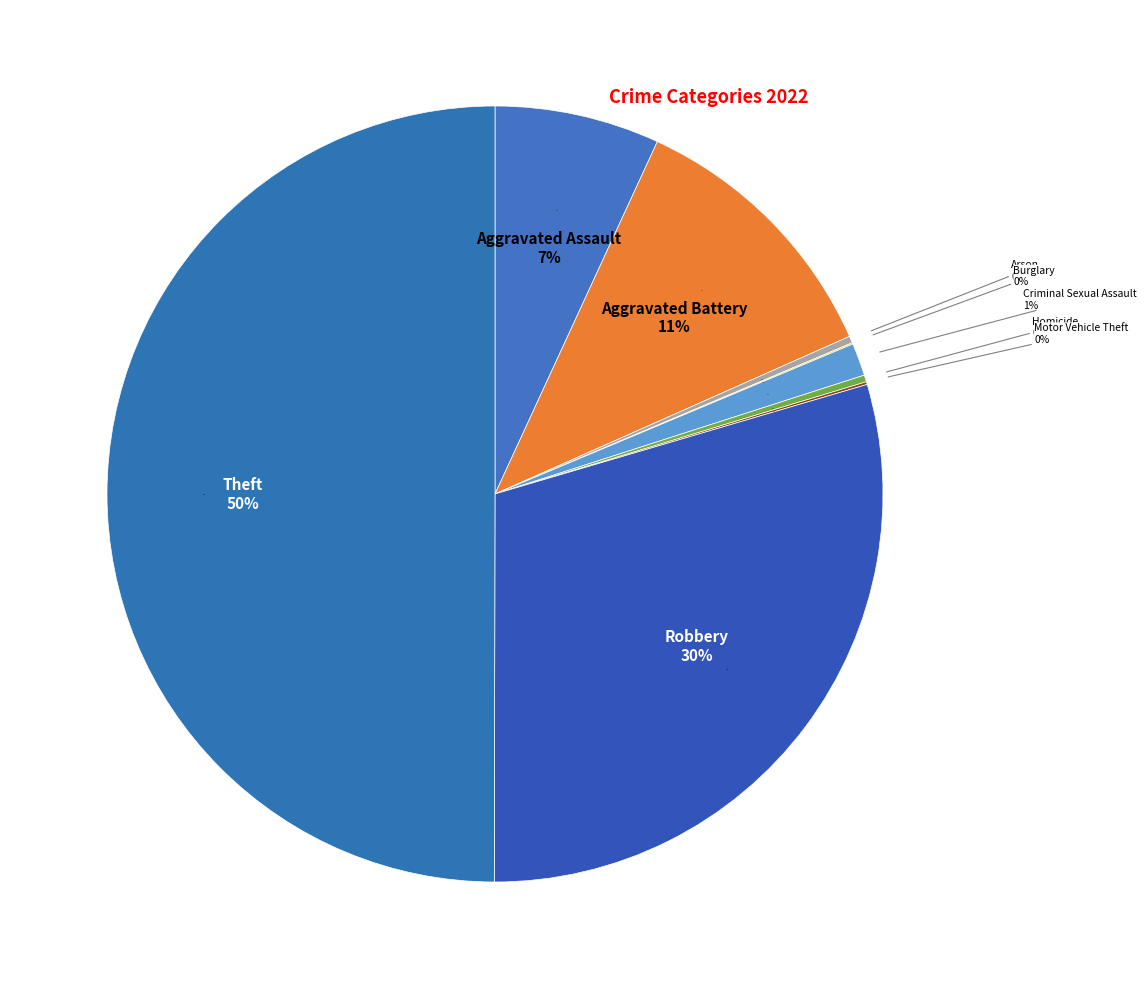

To the nearest percent, what percentage of the pie is Criminal Sexual Assault?

1%